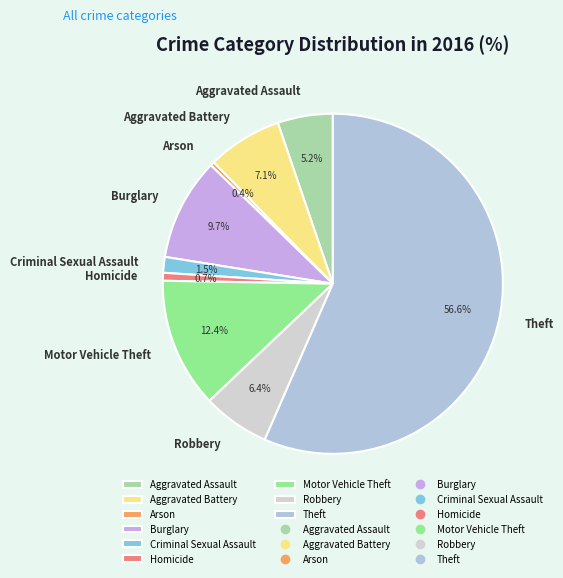

Between Aggravated Battery and Homicide, which is larger?

Aggravated Battery